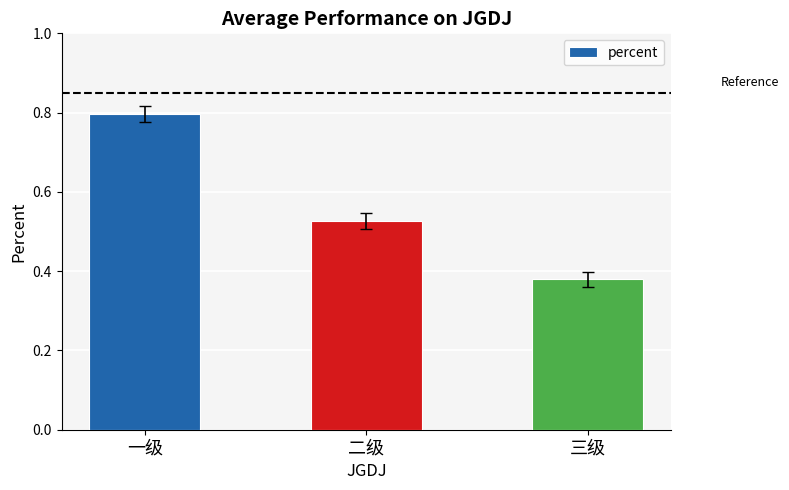

What is the change in value from 一级 to 三级?

-0.4